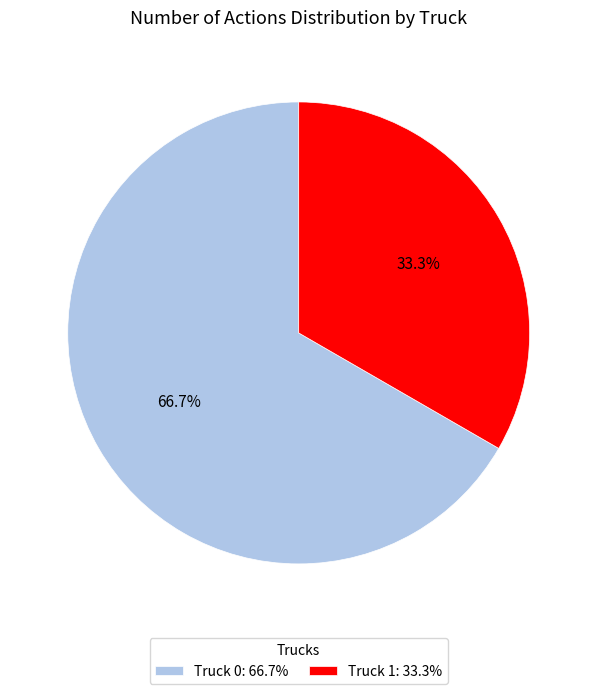

Between Truck 1: 33.3% and Truck 0: 66.7%, which is larger?

Truck 0: 66.7%